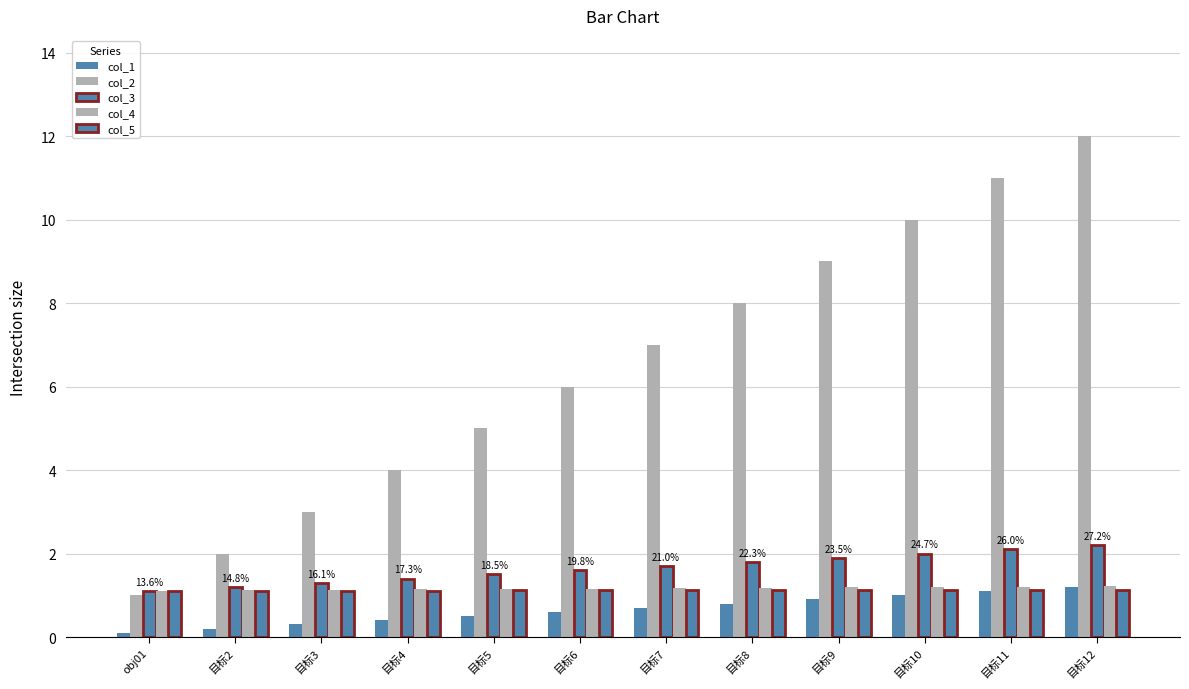

How many groups of bars are there?

12